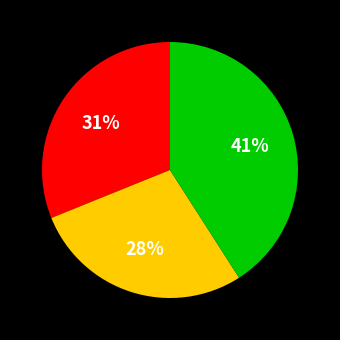

Is there a majority slice in this chart?

No